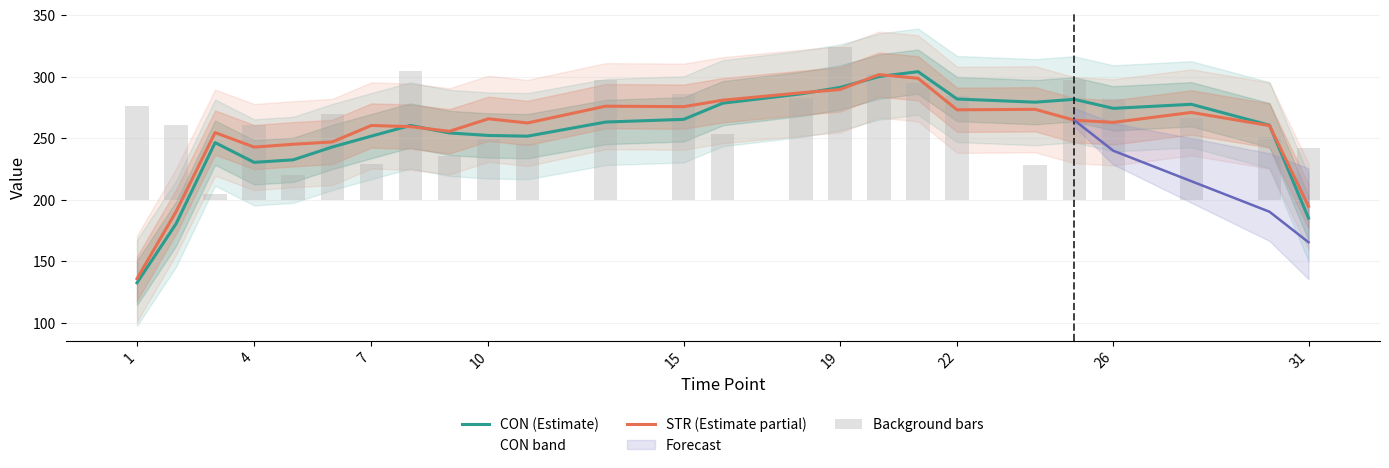

What is the minimum value for CON (Estimate)?

132.6